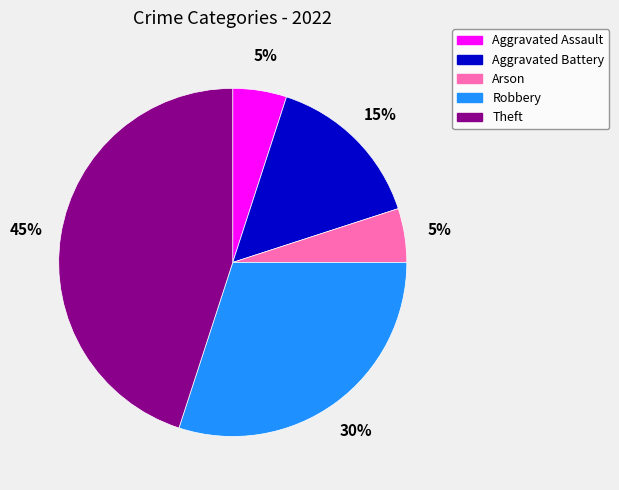

Is it true that Aggravated Assault is 5% of the pie?

True